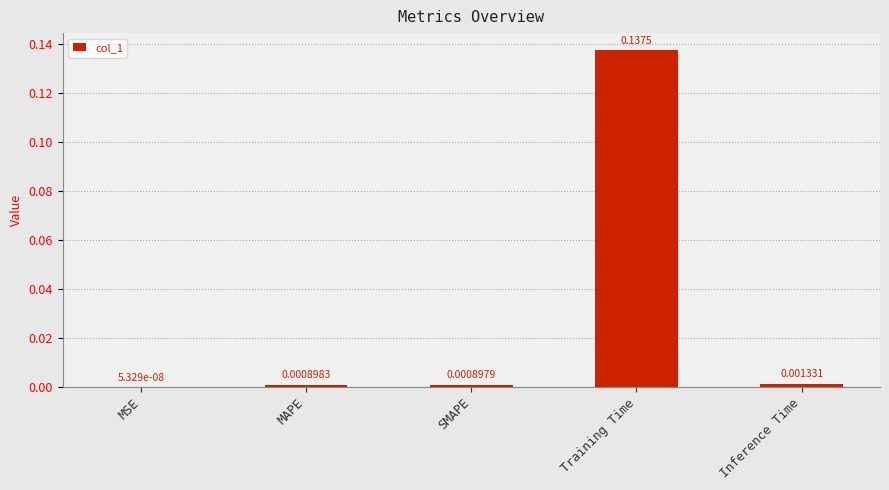

At which category does the chart reach its peak across all series?

Training Time